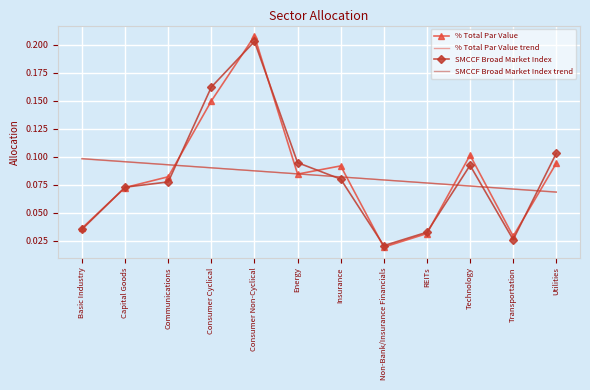

Where is % Total Par Value nearest to the value 0?

Non-Bank/Insurance Financials